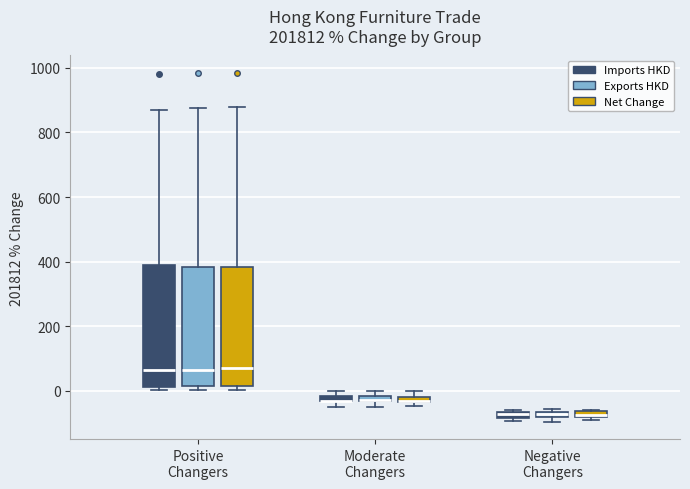

Where is the lower edge of the box for Negative Changers (Exports HKD) on the y-axis? The values are not printed on the chart, so give them approximately, as read against the axis.

-80